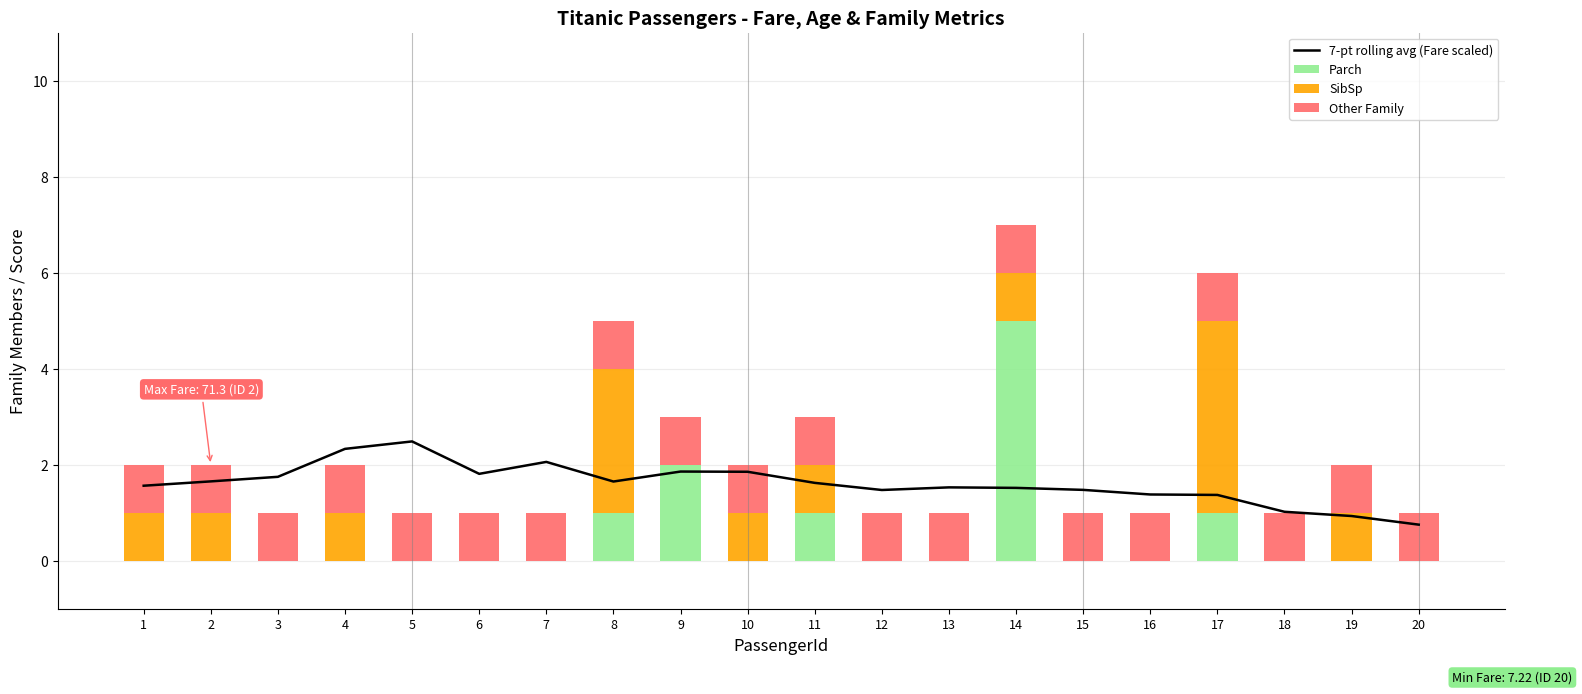

What are all the series names shown in the legend?

7-pt rolling avg (Fare scaled), Parch, SibSp, Other Family